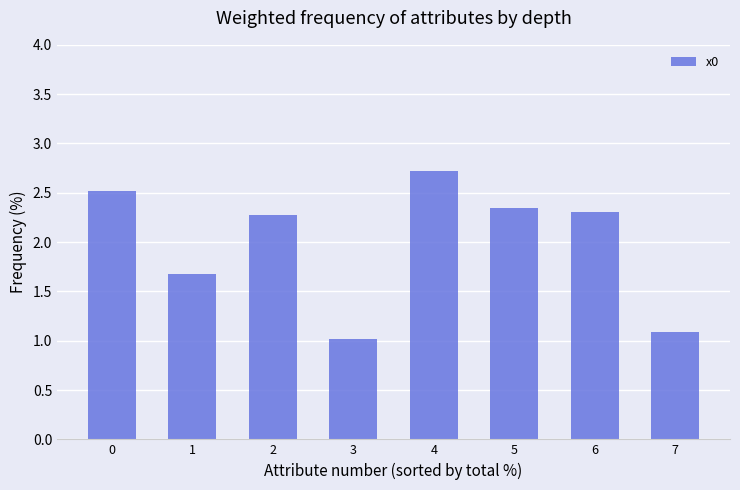

How many values are below 2?

3